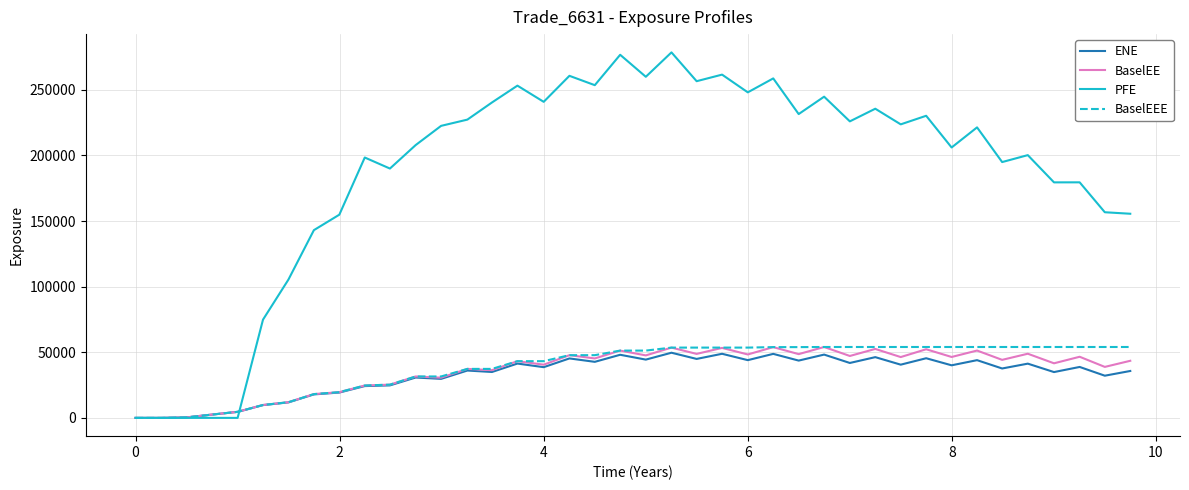

Which series has the largest total across all categories?

PFE